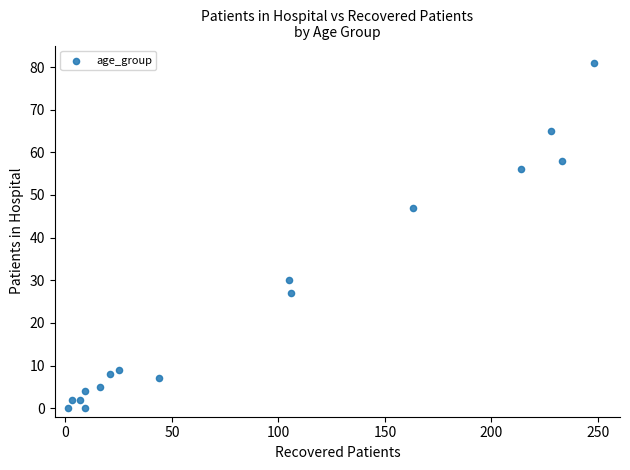

What is the range of X values (max minus min)?

247